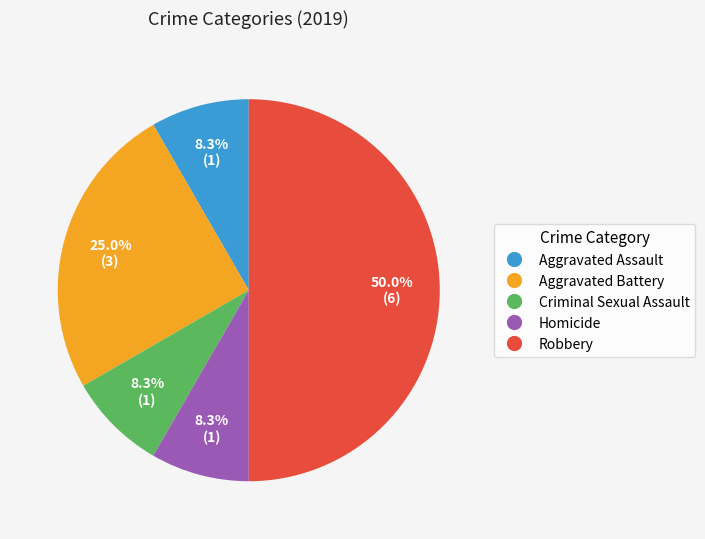

Count the number of slices in the pie.

5